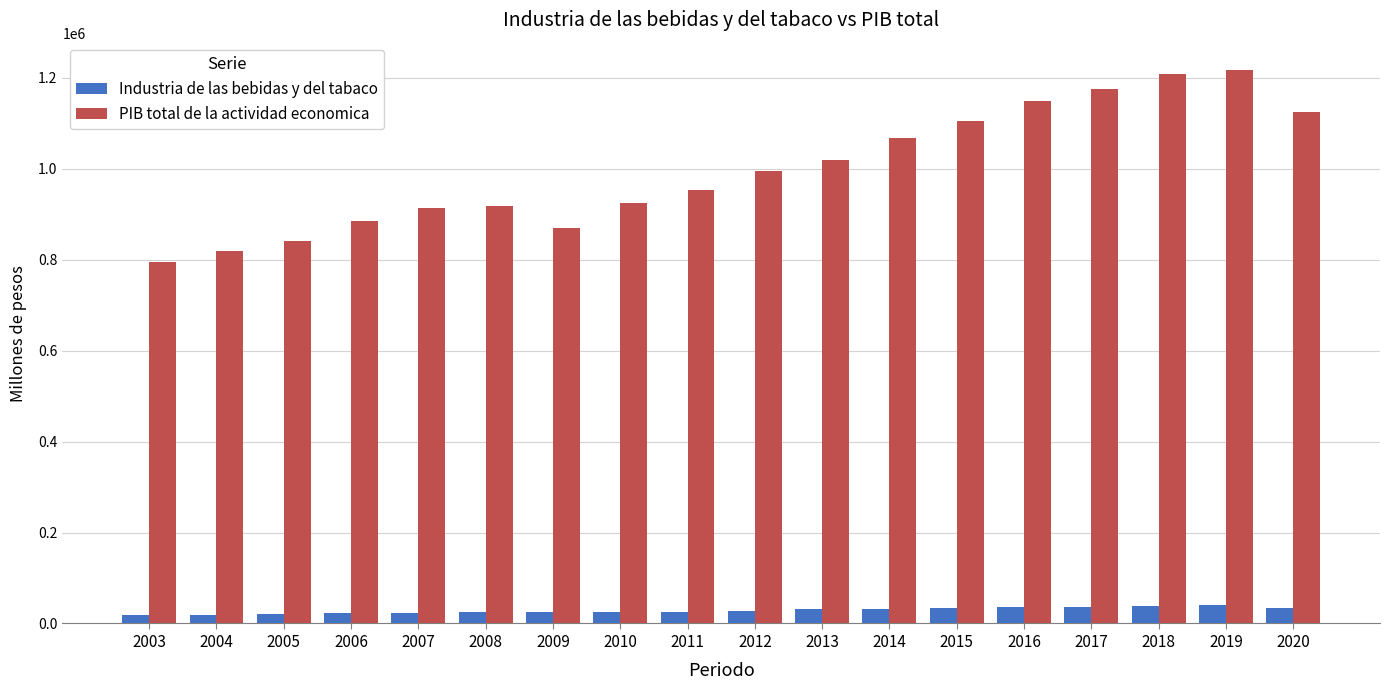

List the series in order of their overall mean, highest first.

PIB total de la actividad economica, Industria de las bebidas y del tabaco